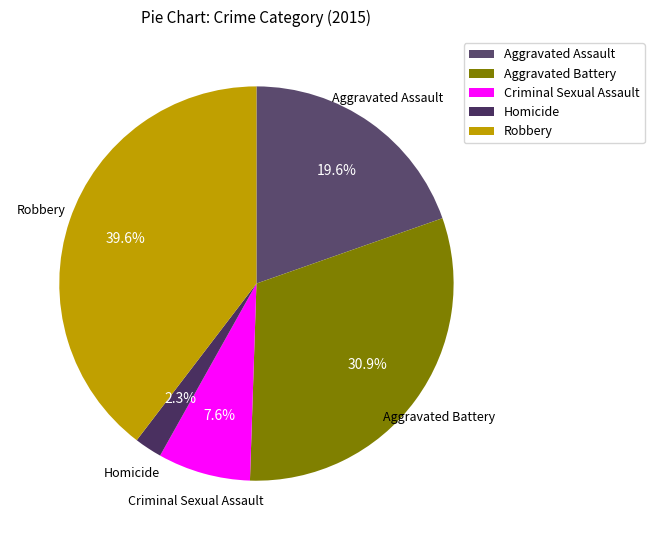

To the nearest percent, what is the difference between the largest and smallest slice percentages?

37%